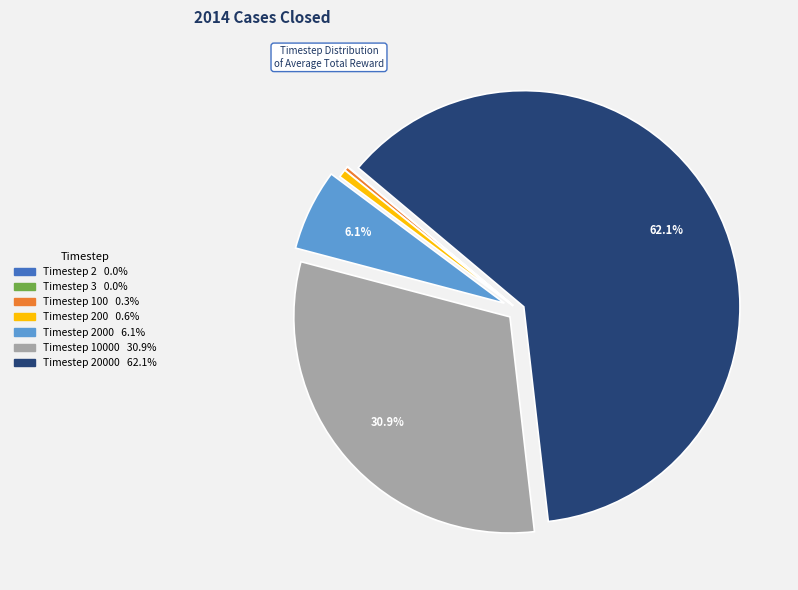

Is there a majority slice in this chart?

Yes